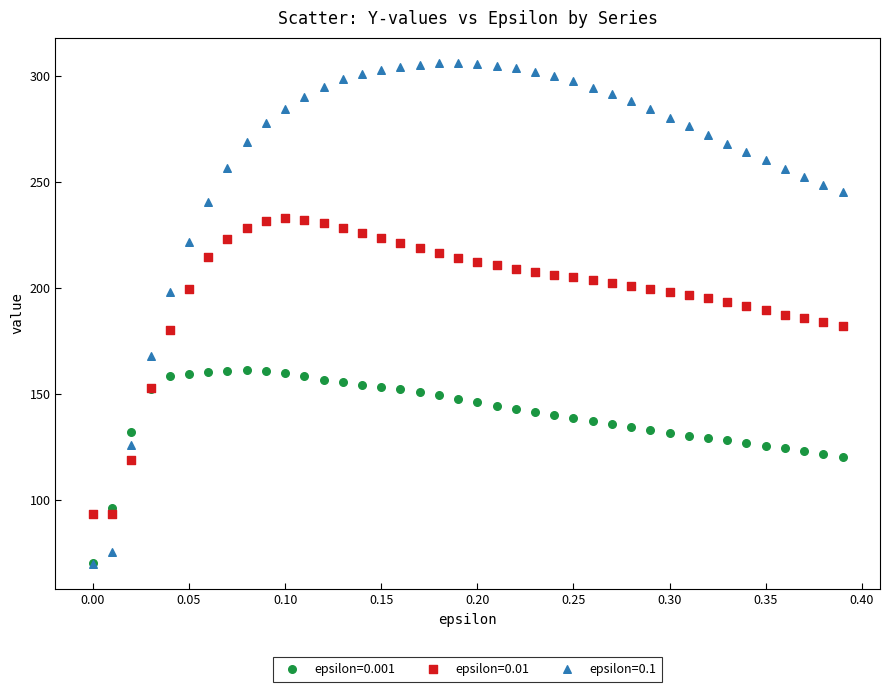

What are all the series names shown in the legend?

epsilon=0.001, epsilon=0.01, epsilon=0.1